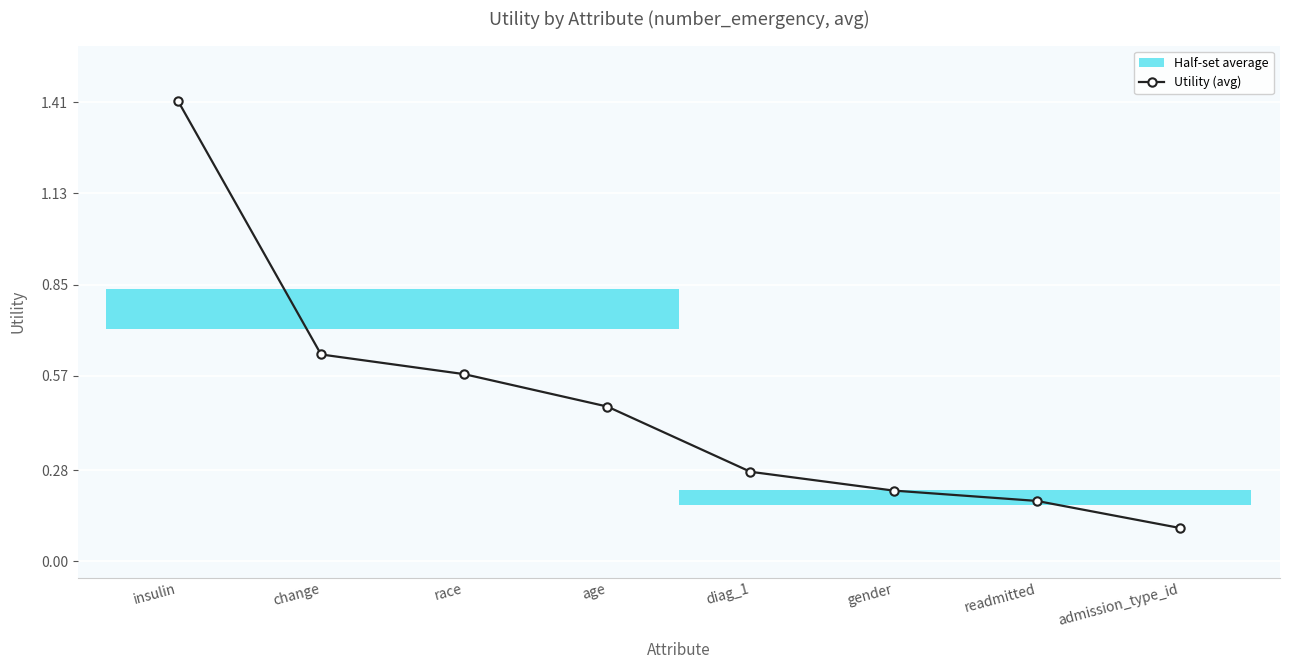

What is the difference between the maximum and second lowest values?

1.2